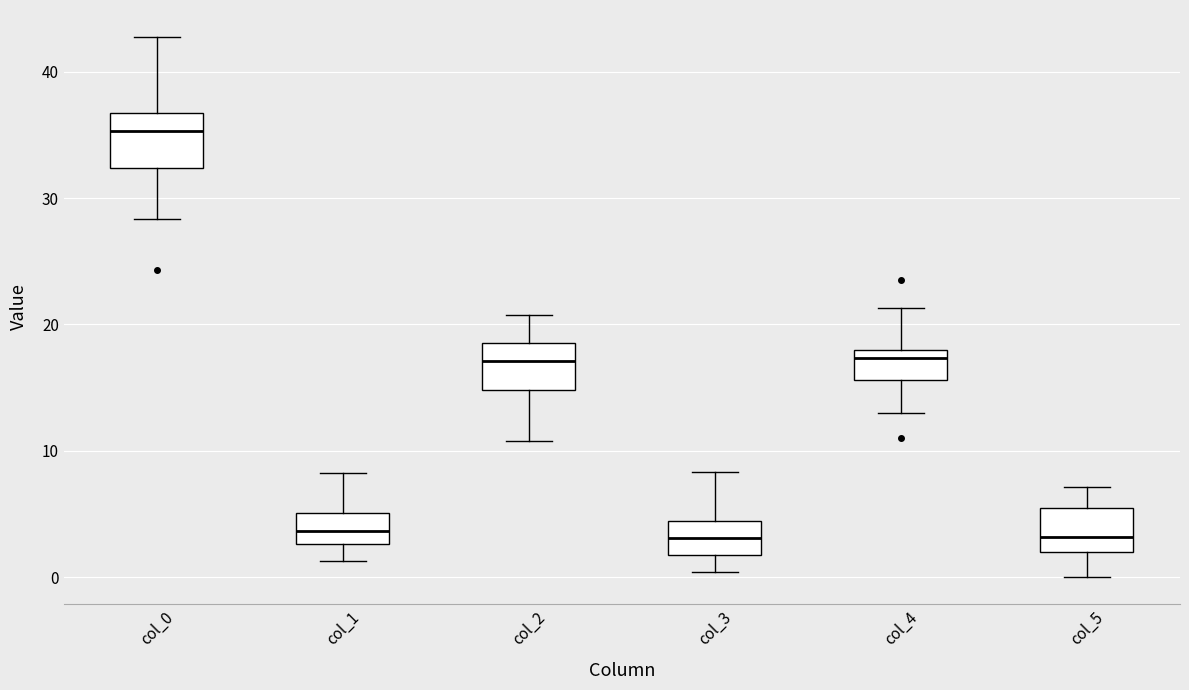

Where is the upper edge of the box for col_4 on the y-axis? The values are not printed on the chart, so give them approximately, as read against the axis.

18